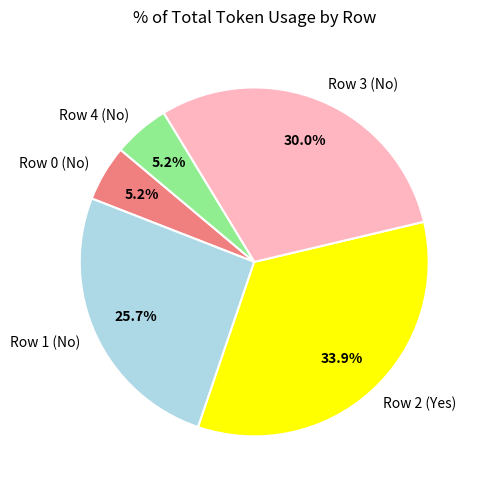

How many segments does this pie chart have?

5